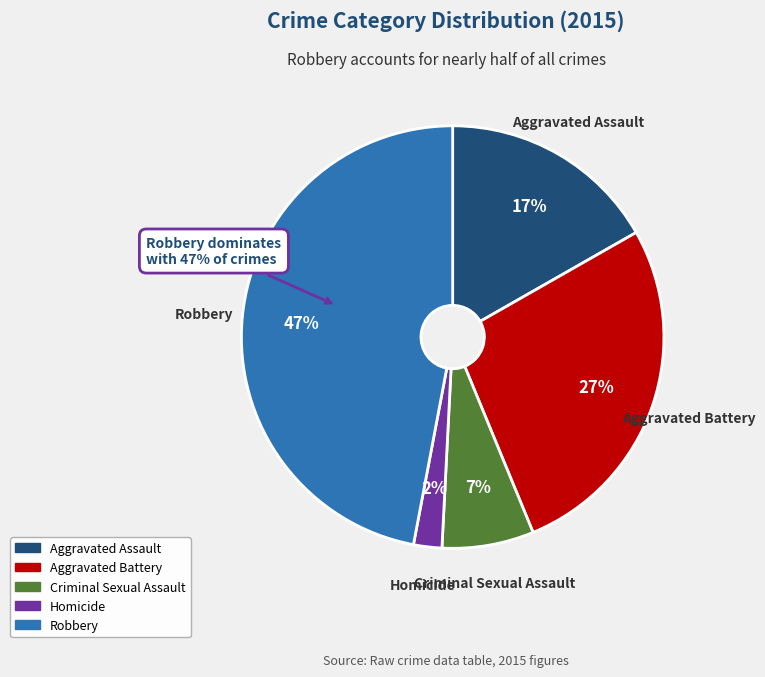

Approximately how many times larger is the value at Homicide compared to Criminal Sexual Assault?

0.3